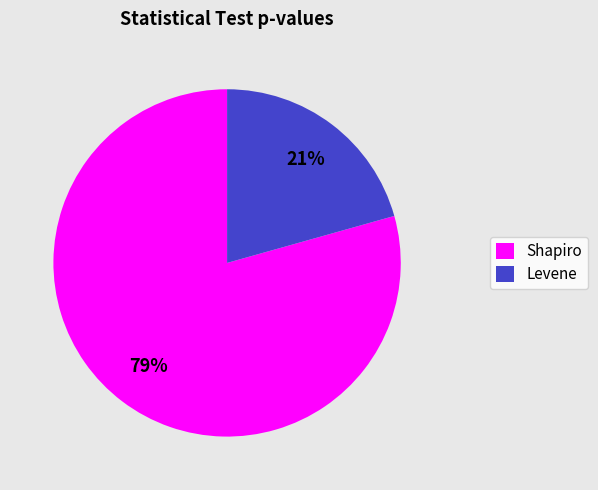

Count the number of slices in the pie.

2